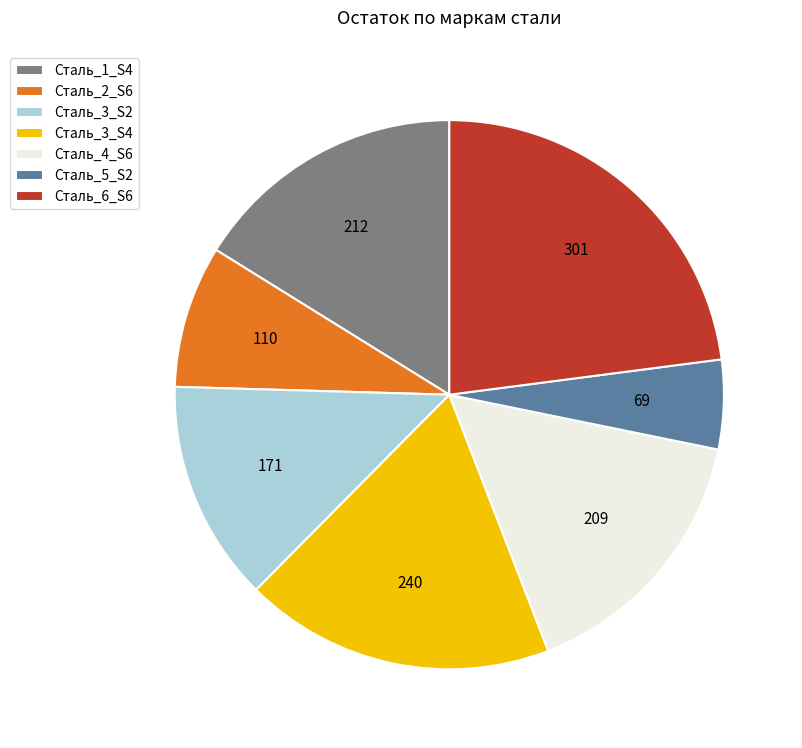

Which slice is the largest?

Сталь_6_S6